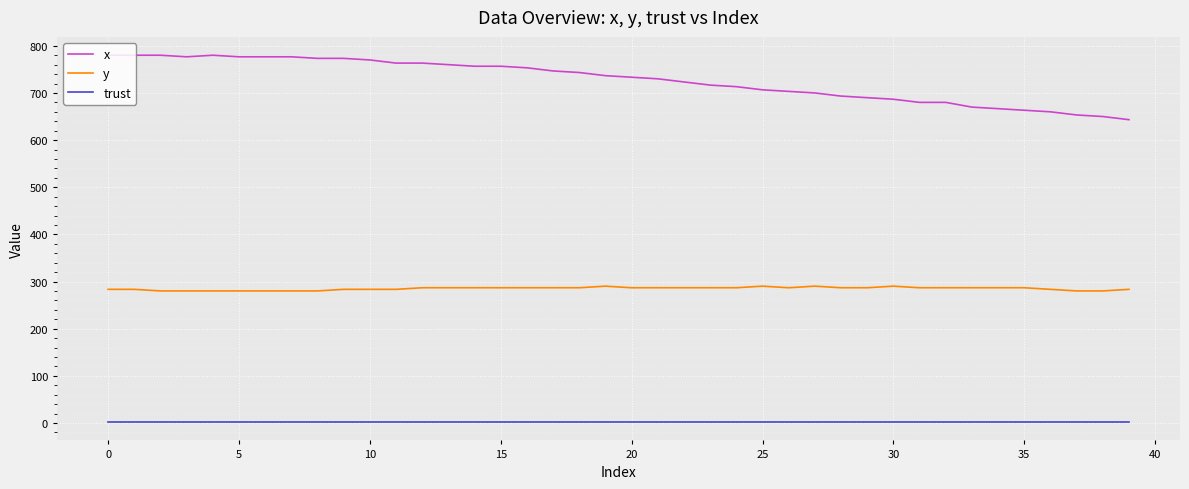

List the series in order of their peak value, highest first.

x, y, trust